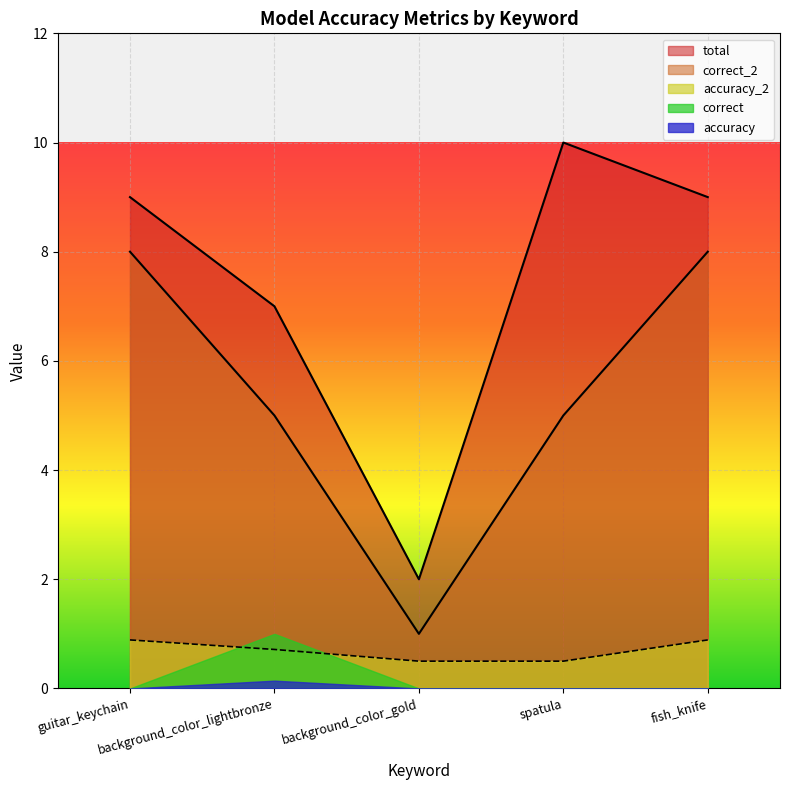

List the series in order of their peak value, lowest first.

accuracy, accuracy_2, correct, correct_2, total